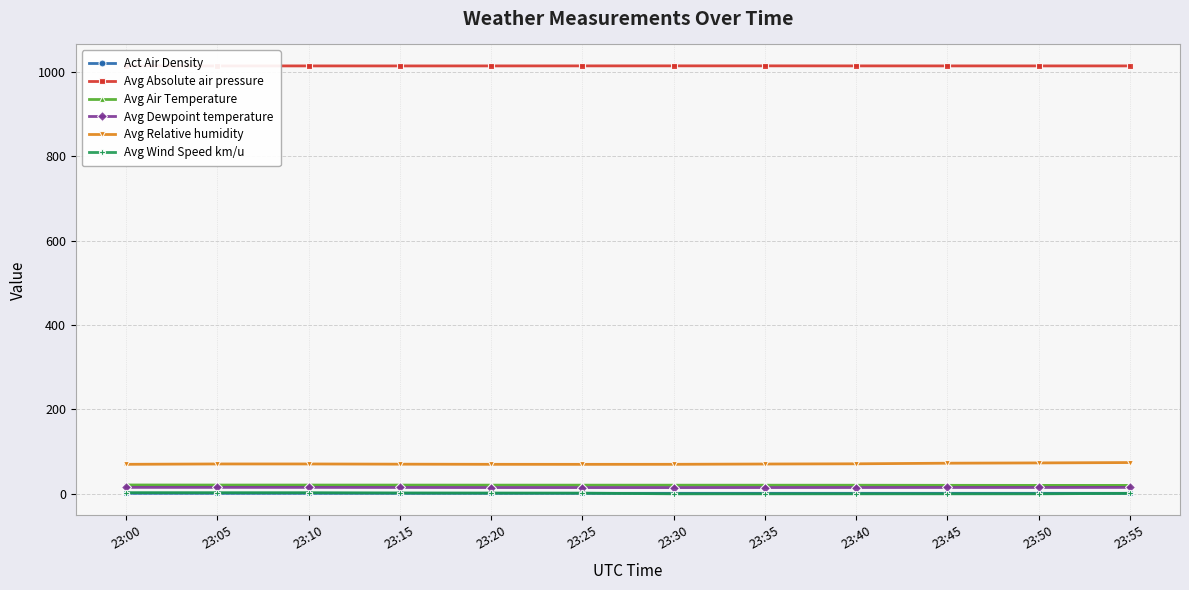

What are all the series names shown in the legend?

Act Air Density, Avg Absolute air pressure, Avg Air Temperature, Avg Dewpoint temperature, Avg Relative humidity, Avg Wind Speed km/u